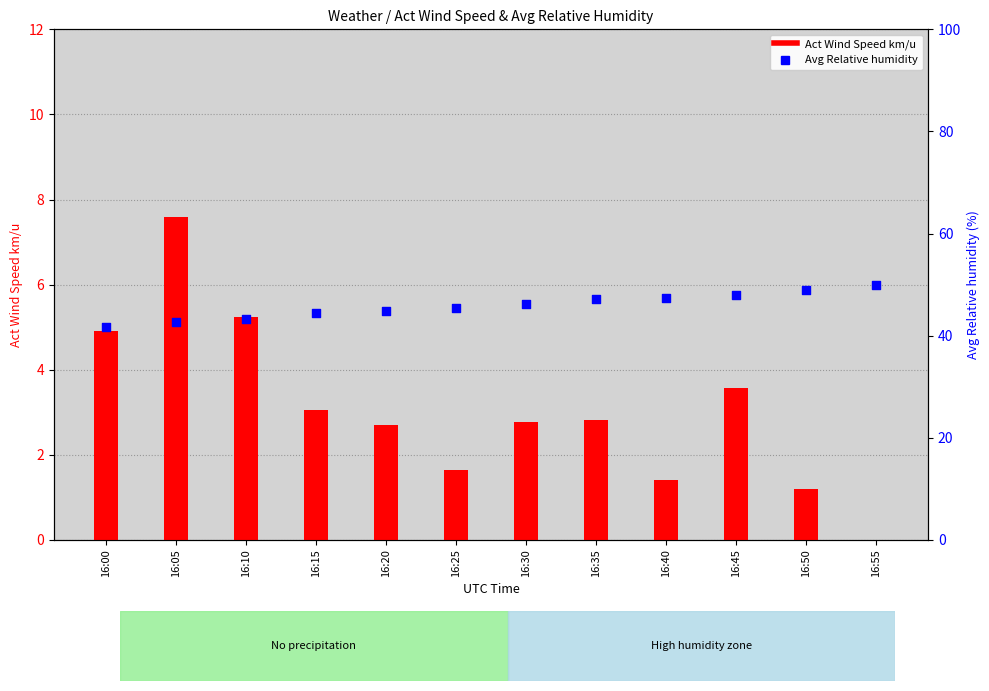

Which series reaches the minimum Y coordinate?

Act Wind Speed km/u